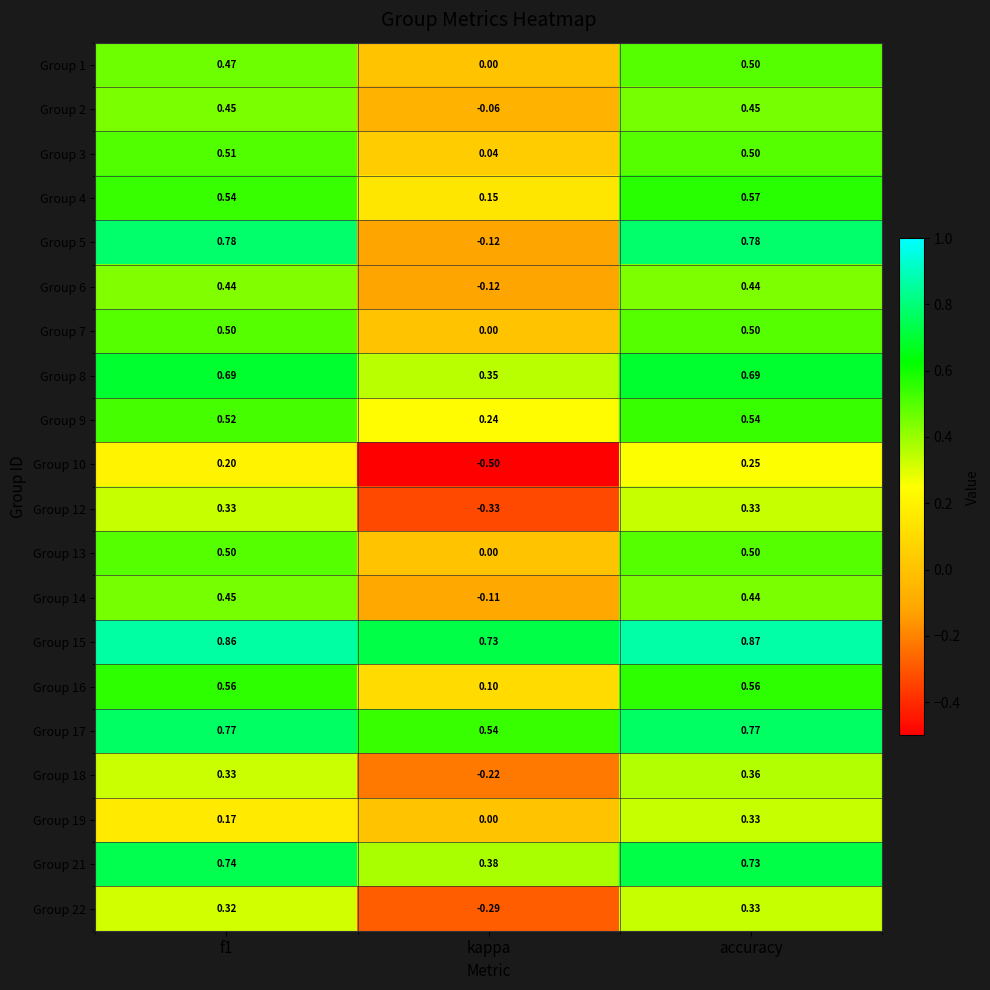

Is the value of Group 22 at kappa greater than the value of Group 1 at f1?

No